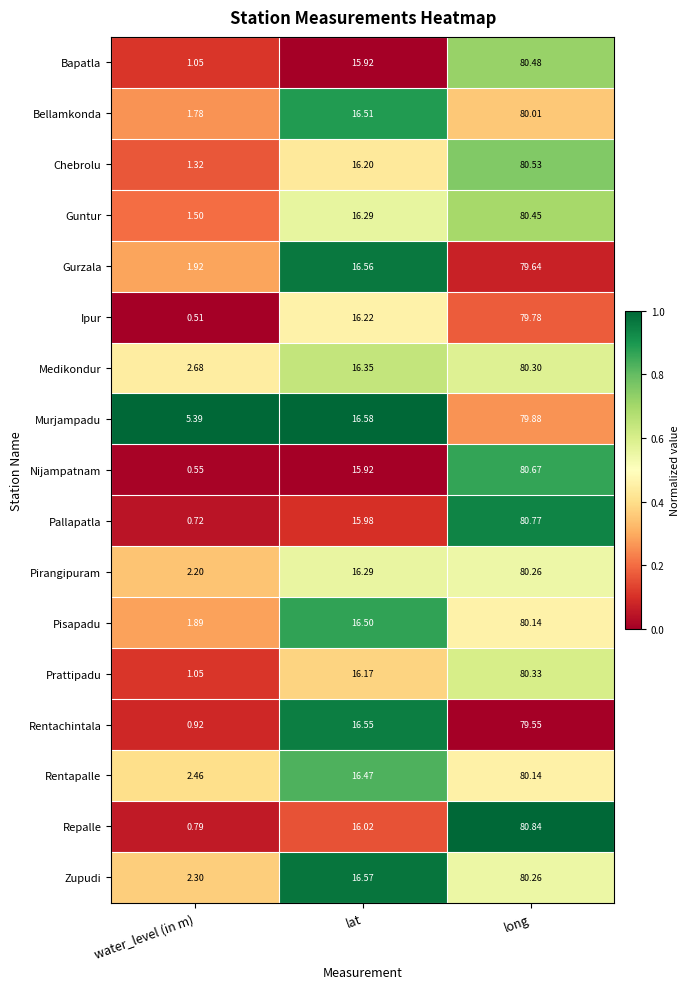

Which label corresponds to the largest value in the chart?

long